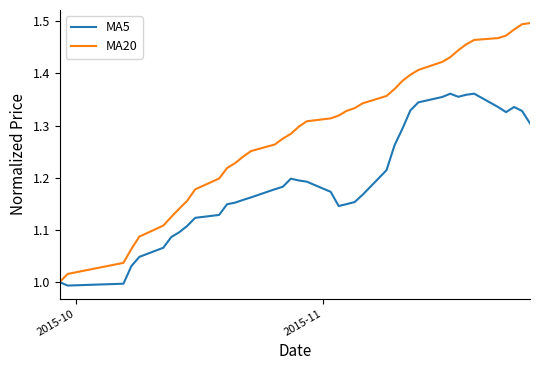

What is the difference between the maximum and minimum values in the MA20 series?

0.5